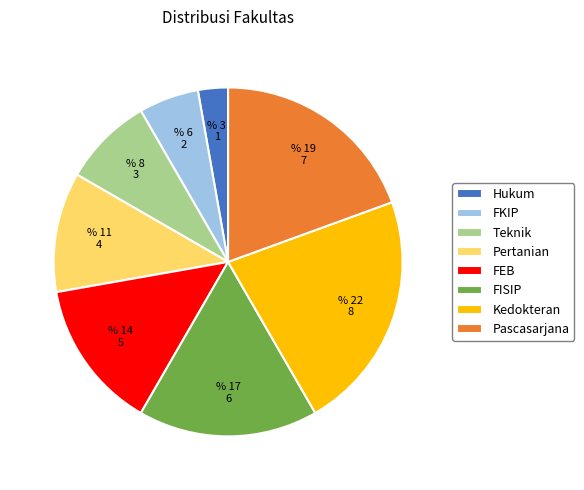

Rank the categories by value from lowest to highest.

Hukum, FKIP, Teknik, Pertanian, FEB, FISIP, Pascasarjana, Kedokteran